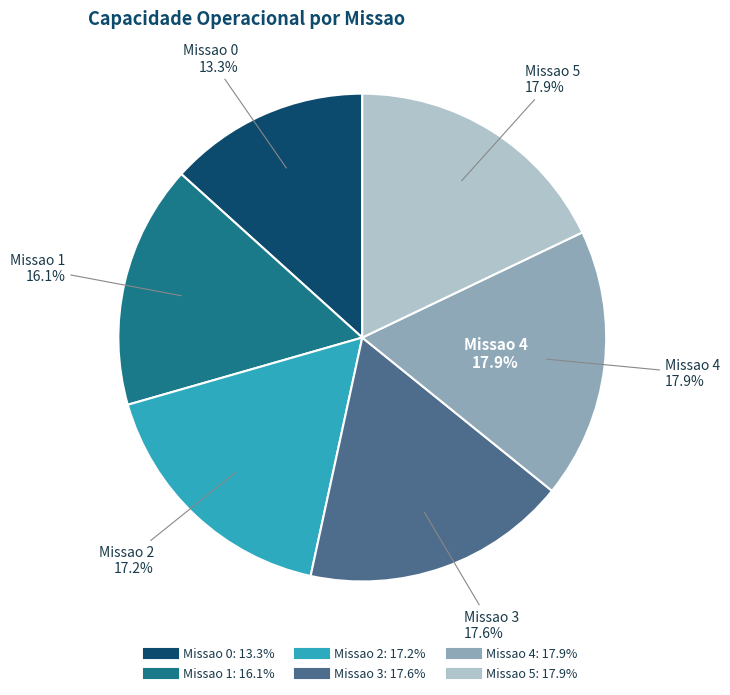

Does Missao 1 represent more than half of the total?

No